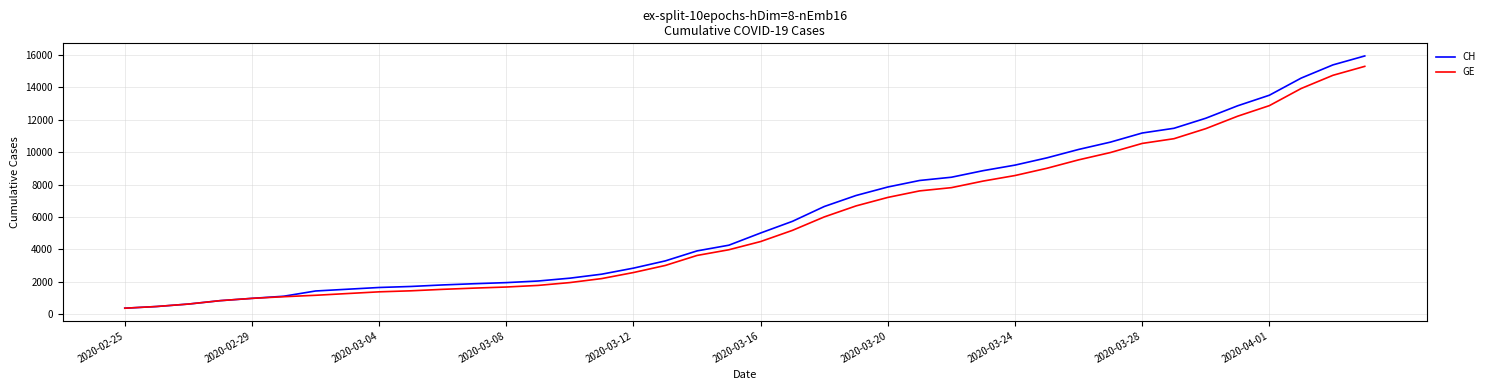

Which series has the largest range (max minus min)?

CH